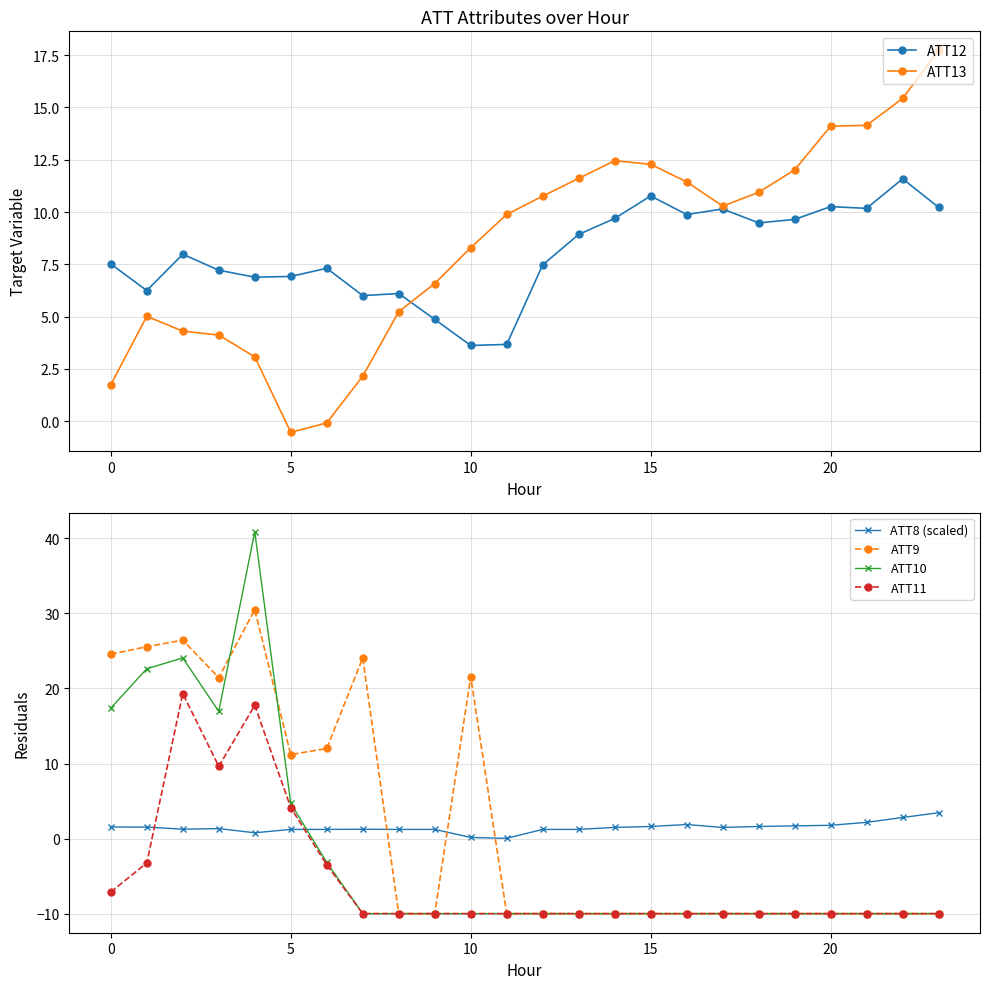

Read the ATT8 (scaled) value at 16.

1.9